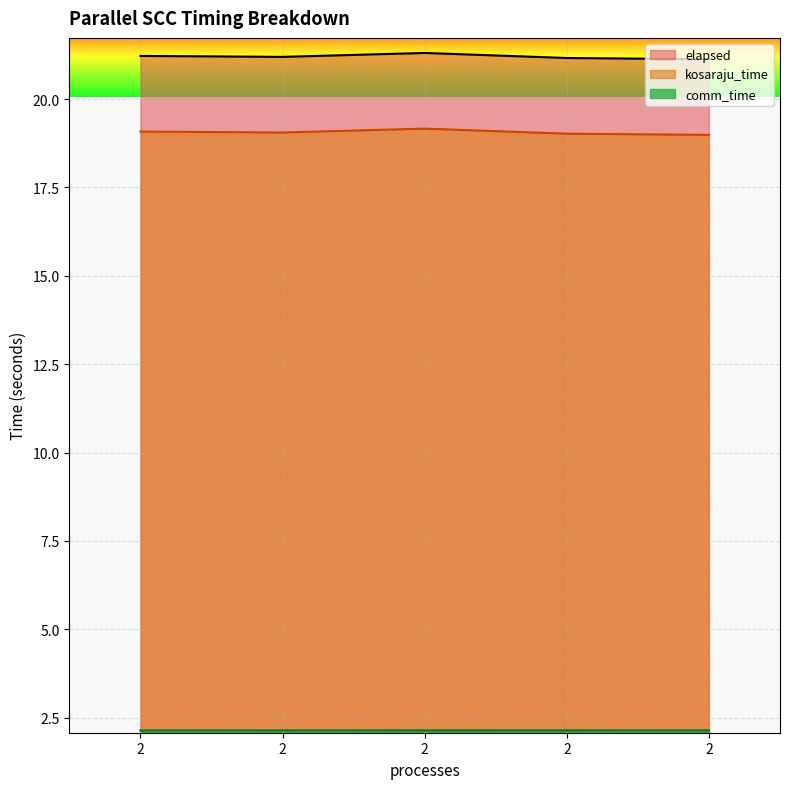

At which label does comm_time reach its minimum?

2